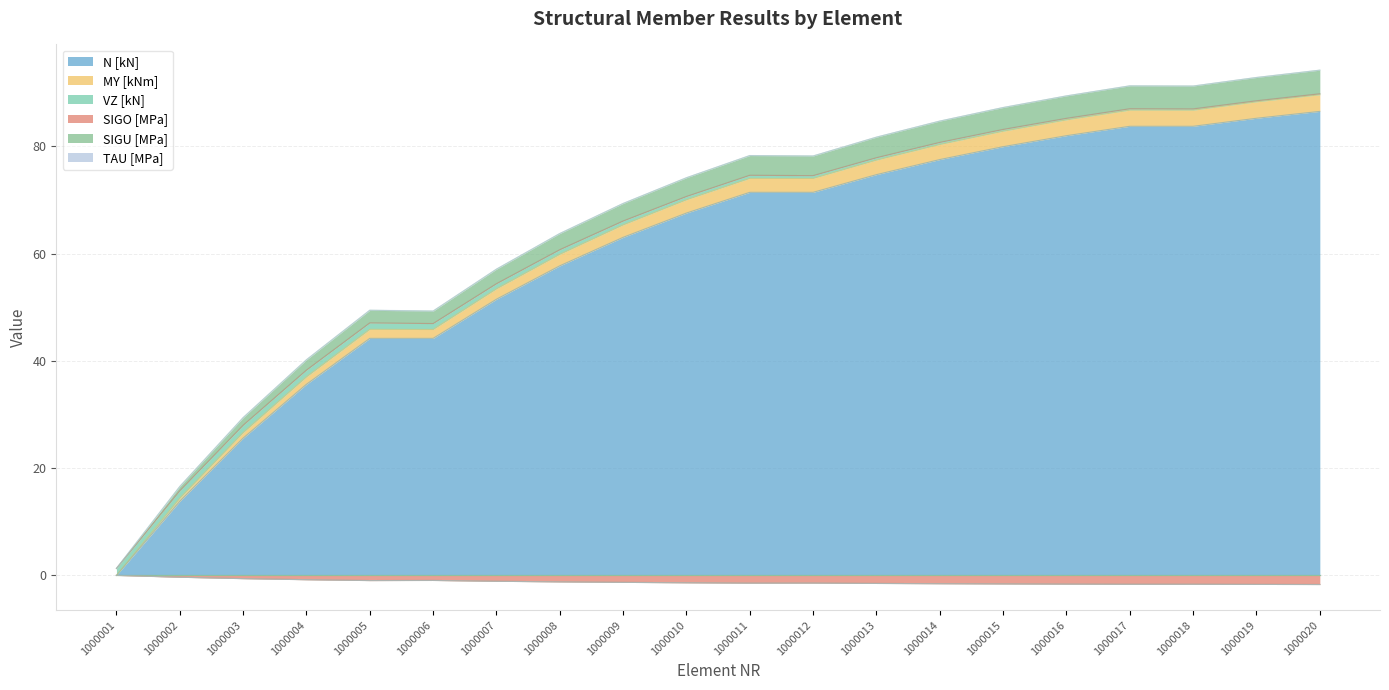

What is the greatest value displayed?

94.2